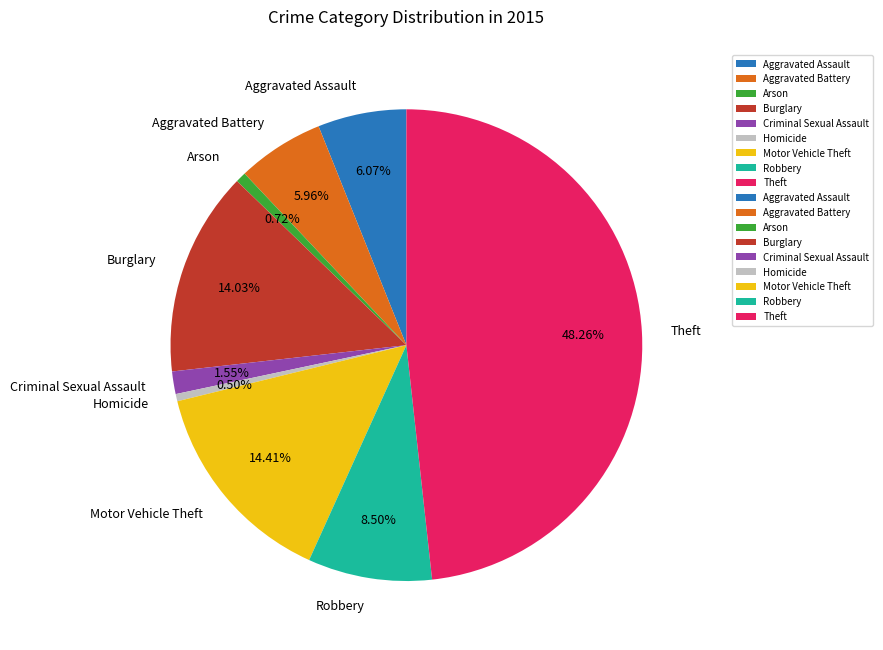

To the nearest percent, what percentage of the pie is Theft?

48%